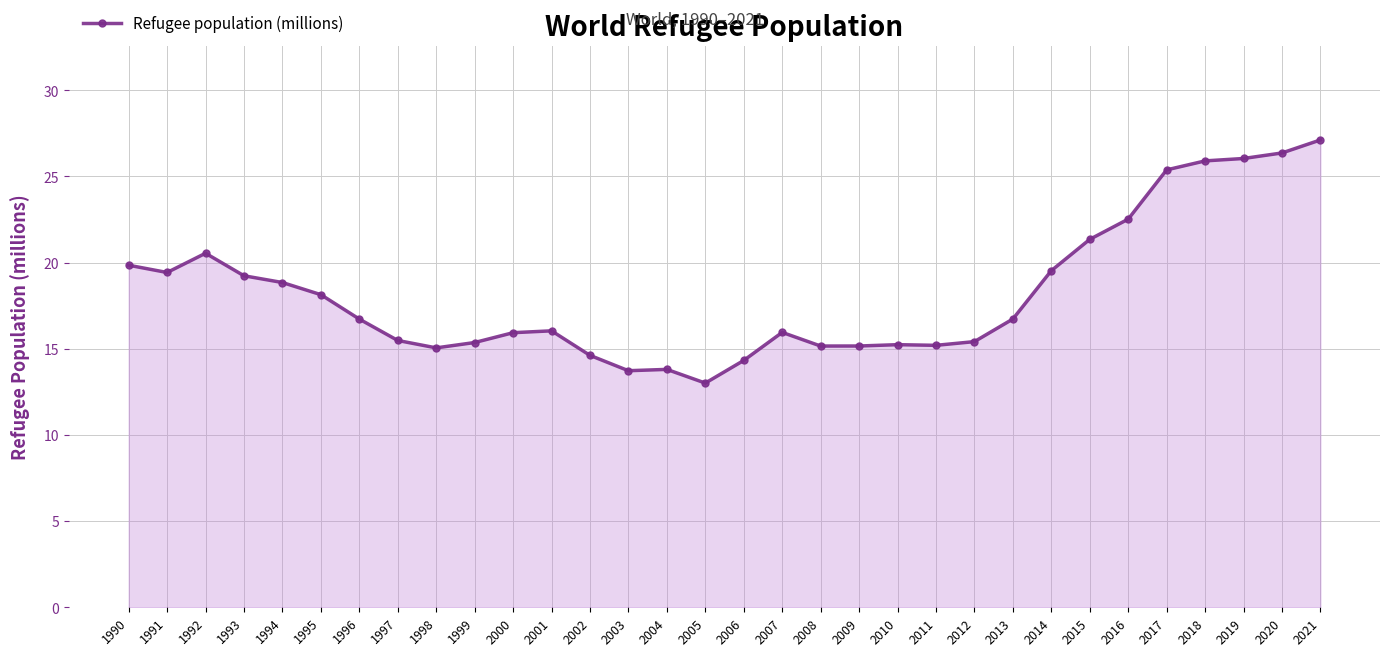

What is the difference between the maximum and minimum values?

14.1